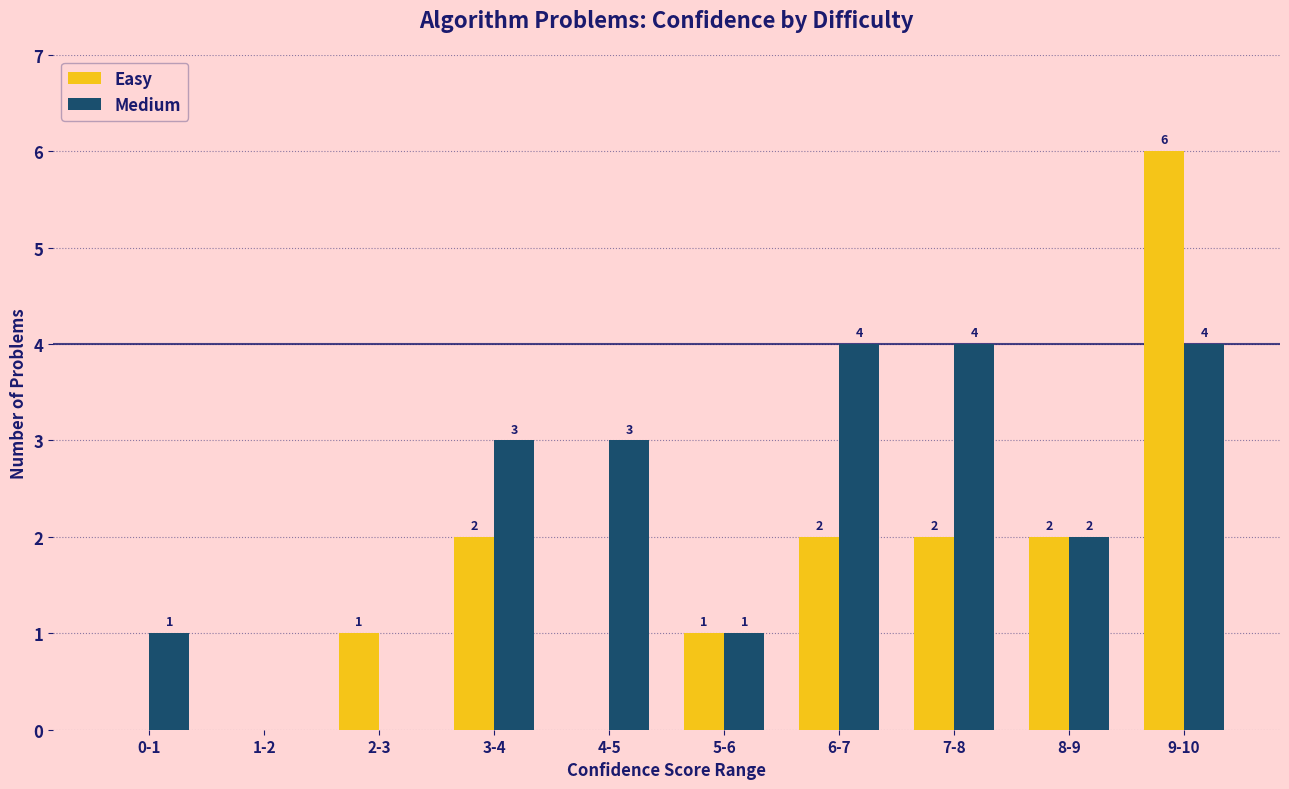

Which series changed the most between 5-6 and 9-10?

Easy